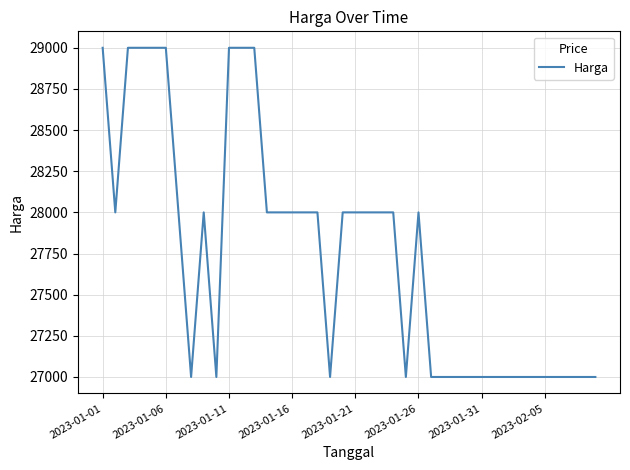

Does the chart have visible grid lines?

Yes